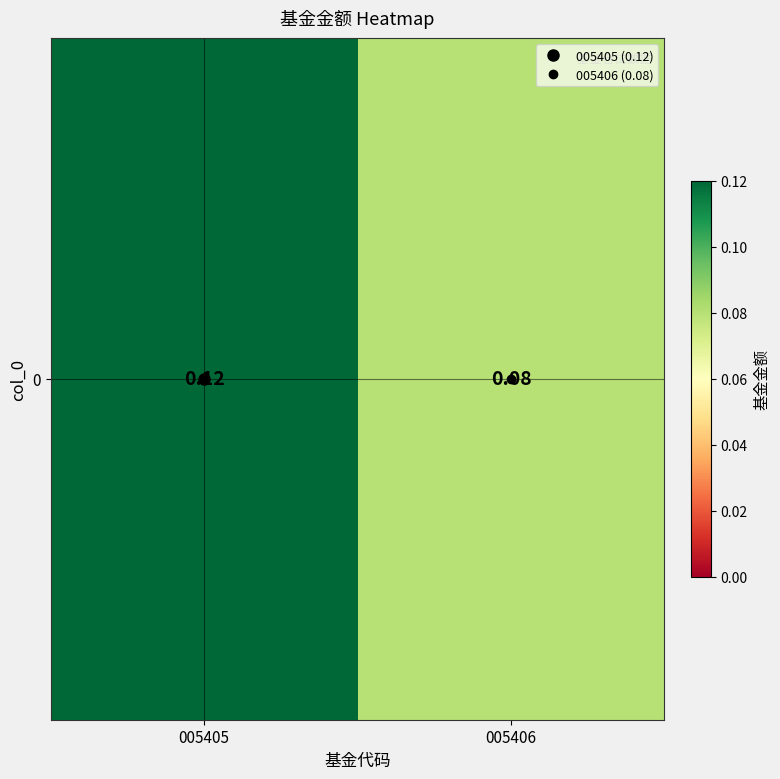

Reading left to right, transcribe all the data shown in this chart.

0.1	0.1